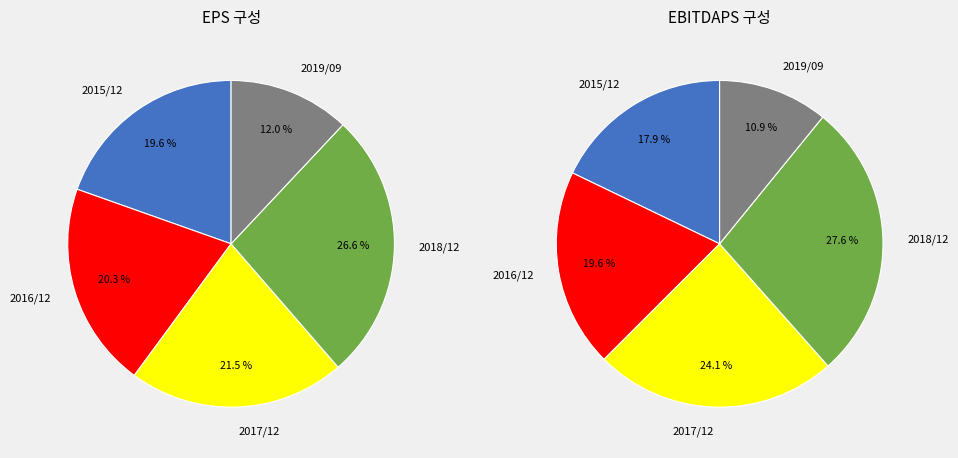

True or false: 2015/12 accounts for 20% of the total.

True